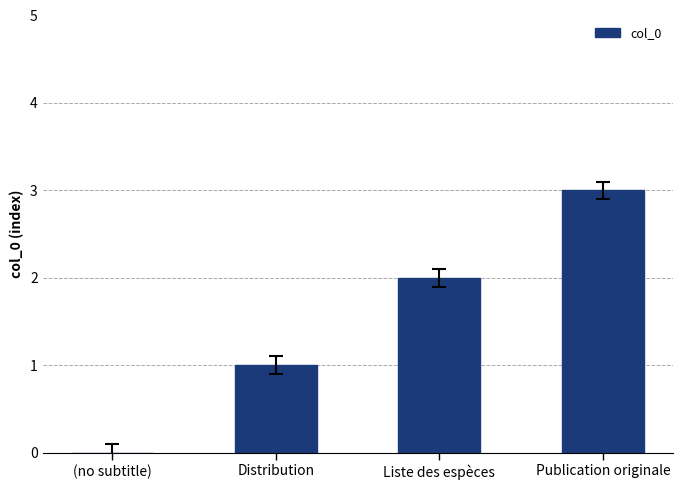

True or false: the data shows 3 at Publication originale.

True